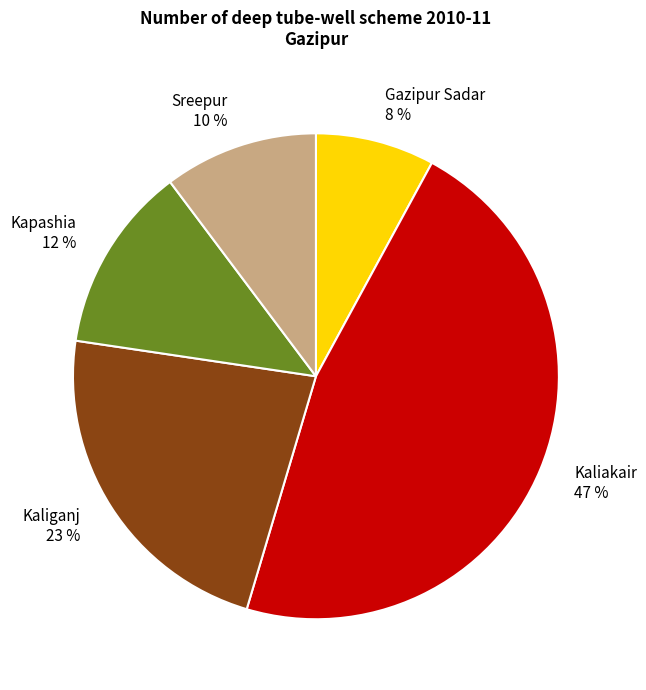

What percentage is the Kapashia slice, to the nearest percent?

12%